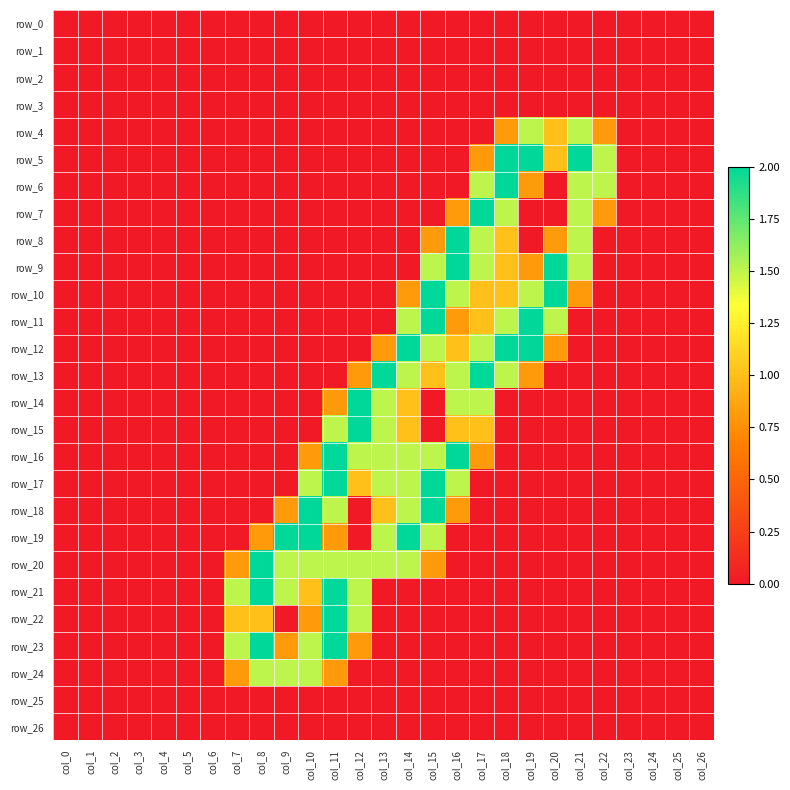

Reading right to left, what are all the values shown in this chart?

row_0: 0.0	0.0	0.0	0.0	0.0	0.0	0.0	0.0	0.0	0.0	0.0	0.0	0.0	0.0	0.0	0.0	0.0	0.0	0.0	0.0	0.0	0.0	0.0	0.0	0.0	0.0	0.0
row_1: 0.0	0.0	0.0	0.0	0.0	0.0	0.0	0.0	0.0	0.0	0.0	0.0	0.0	0.0	0.0	0.0	0.0	0.0	0.0	0.0	0.0	0.0	0.0	0.0	0.0	0.0	0.0
row_2: 0.0	0.0	0.0	0.0	0.0	0.0	0.0	0.0	0.0	0.0	0.0	0.0	0.0	0.0	0.0	0.0	0.0	0.0	0.0	0.0	0.0	0.0	0.0	0.0	0.0	0.0	0.0
row_3: 0.0	0.0	0.0	0.0	0.0	0.0	0.0	0.0	0.0	0.0	0.0	0.0	0.0	0.0	0.0	0.0	0.0	0.0	0.0	0.0	0.0	0.0	0.0	0.0	0.0	0.0	0.0
row_4: 0.0	0.0	0.0	0.0	0.8	1.5	1.0	1.5	0.8	0.0	0.0	0.0	0.0	0.0	0.0	0.0	0.0	0.0	0.0	0.0	0.0	0.0	0.0	0.0	0.0	0.0	0.0
row_5: 0.0	0.0	0.0	0.0	1.5	2.0	1.0	2.0	2.0	0.8	0.0	0.0	0.0	0.0	0.0	0.0	0.0	0.0	0.0	0.0	0.0	0.0	0.0	0.0	0.0	0.0	0.0
row_6: 0.0	0.0	0.0	0.0	1.5	1.5	0.0	0.8	2.0	1.5	0.0	0.0	0.0	0.0	0.0	0.0	0.0	0.0	0.0	0.0	0.0	0.0	0.0	0.0	0.0	0.0	0.0
row_7: 0.0	0.0	0.0	0.0	0.8	1.5	0.0	0.0	1.5	2.0	0.8	0.0	0.0	0.0	0.0	0.0	0.0	0.0	0.0	0.0	0.0	0.0	0.0	0.0	0.0	0.0	0.0
row_8: 0.0	0.0	0.0	0.0	0.0	1.5	0.8	0.0	1.0	1.5	2.0	0.8	0.0	0.0	0.0	0.0	0.0	0.0	0.0	0.0	0.0	0.0	0.0	0.0	0.0	0.0	0.0
row_9: 0.0	0.0	0.0	0.0	0.0	1.5	2.0	0.8	1.0	1.5	2.0	1.5	0.0	0.0	0.0	0.0	0.0	0.0	0.0	0.0	0.0	0.0	0.0	0.0	0.0	0.0	0.0
row_10: 0.0	0.0	0.0	0.0	0.0	0.8	2.0	1.5	1.0	1.0	1.5	2.0	0.8	0.0	0.0	0.0	0.0	0.0	0.0	0.0	0.0	0.0	0.0	0.0	0.0	0.0	0.0
row_11: 0.0	0.0	0.0	0.0	0.0	0.0	1.5	2.0	1.5	1.0	0.8	2.0	1.5	0.0	0.0	0.0	0.0	0.0	0.0	0.0	0.0	0.0	0.0	0.0	0.0	0.0	0.0
row_12: 0.0	0.0	0.0	0.0	0.0	0.0	0.8	2.0	2.0	1.5	1.0	1.5	2.0	0.8	0.0	0.0	0.0	0.0	0.0	0.0	0.0	0.0	0.0	0.0	0.0	0.0	0.0
row_13: 0.0	0.0	0.0	0.0	0.0	0.0	0.0	0.8	1.5	2.0	1.5	1.0	1.5	2.0	0.8	0.0	0.0	0.0	0.0	0.0	0.0	0.0	0.0	0.0	0.0	0.0	0.0
row_14: 0.0	0.0	0.0	0.0	0.0	0.0	0.0	0.0	0.0	1.5	1.5	0.0	1.0	1.5	2.0	0.8	0.0	0.0	0.0	0.0	0.0	0.0	0.0	0.0	0.0	0.0	0.0
row_15: 0.0	0.0	0.0	0.0	0.0	0.0	0.0	0.0	0.0	1.0	1.0	0.0	1.0	1.5	2.0	1.5	0.0	0.0	0.0	0.0	0.0	0.0	0.0	0.0	0.0	0.0	0.0
row_16: 0.0	0.0	0.0	0.0	0.0	0.0	0.0	0.0	0.0	0.8	2.0	1.5	1.5	1.5	1.5	2.0	0.8	0.0	0.0	0.0	0.0	0.0	0.0	0.0	0.0	0.0	0.0
row_17: 0.0	0.0	0.0	0.0	0.0	0.0	0.0	0.0	0.0	0.0	1.5	2.0	1.5	1.5	1.0	2.0	1.5	0.0	0.0	0.0	0.0	0.0	0.0	0.0	0.0	0.0	0.0
row_18: 0.0	0.0	0.0	0.0	0.0	0.0	0.0	0.0	0.0	0.0	0.8	2.0	1.5	1.0	0.0	1.5	2.0	0.8	0.0	0.0	0.0	0.0	0.0	0.0	0.0	0.0	0.0
row_19: 0.0	0.0	0.0	0.0	0.0	0.0	0.0	0.0	0.0	0.0	0.0	1.5	2.0	1.5	0.0	0.8	2.0	2.0	0.8	0.0	0.0	0.0	0.0	0.0	0.0	0.0	0.0
row_20: 0.0	0.0	0.0	0.0	0.0	0.0	0.0	0.0	0.0	0.0	0.0	0.8	1.5	1.5	1.5	1.5	1.5	1.5	2.0	0.8	0.0	0.0	0.0	0.0	0.0	0.0	0.0
row_21: 0.0	0.0	0.0	0.0	0.0	0.0	0.0	0.0	0.0	0.0	0.0	0.0	0.0	0.0	1.5	2.0	1.0	1.5	2.0	1.5	0.0	0.0	0.0	0.0	0.0	0.0	0.0
row_22: 0.0	0.0	0.0	0.0	0.0	0.0	0.0	0.0	0.0	0.0	0.0	0.0	0.0	0.0	1.5	2.0	0.8	0.0	1.0	1.0	0.0	0.0	0.0	0.0	0.0	0.0	0.0
row_23: 0.0	0.0	0.0	0.0	0.0	0.0	0.0	0.0	0.0	0.0	0.0	0.0	0.0	0.0	0.8	2.0	1.5	0.8	2.0	1.5	0.0	0.0	0.0	0.0	0.0	0.0	0.0
row_24: 0.0	0.0	0.0	0.0	0.0	0.0	0.0	0.0	0.0	0.0	0.0	0.0	0.0	0.0	0.0	0.8	1.5	1.5	1.5	0.8	0.0	0.0	0.0	0.0	0.0	0.0	0.0
row_25: 0.0	0.0	0.0	0.0	0.0	0.0	0.0	0.0	0.0	0.0	0.0	0.0	0.0	0.0	0.0	0.0	0.0	0.0	0.0	0.0	0.0	0.0	0.0	0.0	0.0	0.0	0.0
row_26: 0.0	0.0	0.0	0.0	0.0	0.0	0.0	0.0	0.0	0.0	0.0	0.0	0.0	0.0	0.0	0.0	0.0	0.0	0.0	0.0	0.0	0.0	0.0	0.0	0.0	0.0	0.0